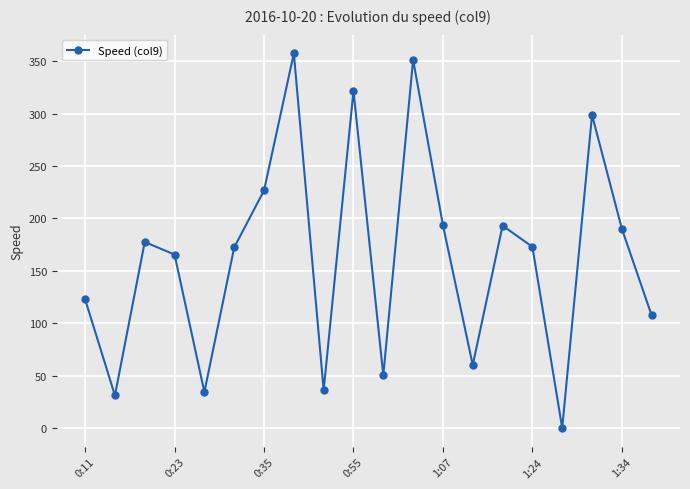

What is the maximum value shown in the chart?

357.4